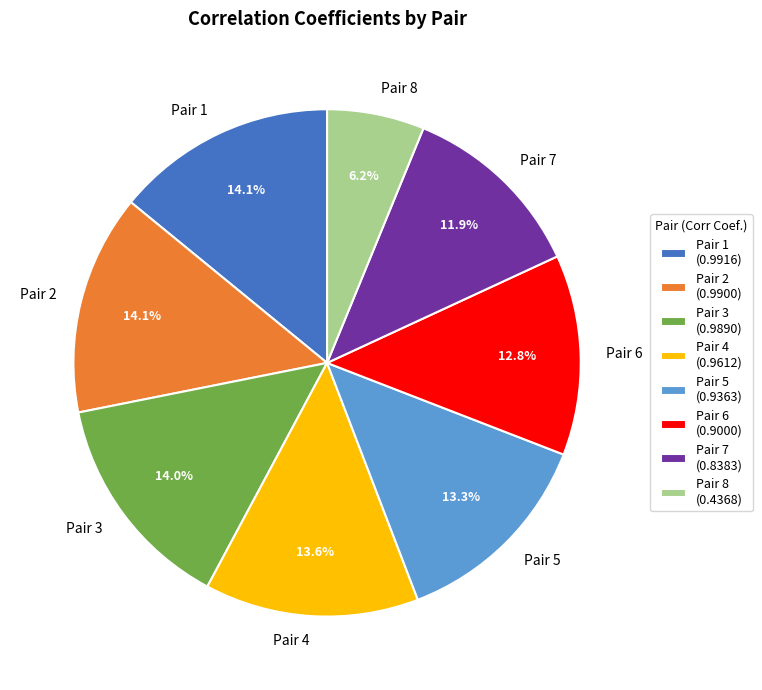

The Pair 3 slice represents 14% of the pie. True or false?

True